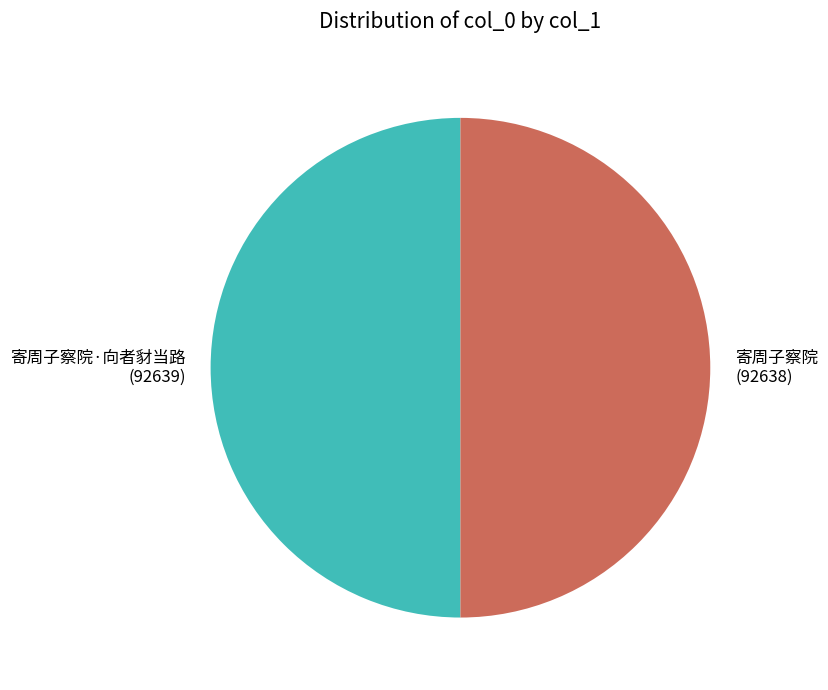

Combined, do 寄周子察院·向者豺当路 and 寄周子察院 account for over 50%?

Yes